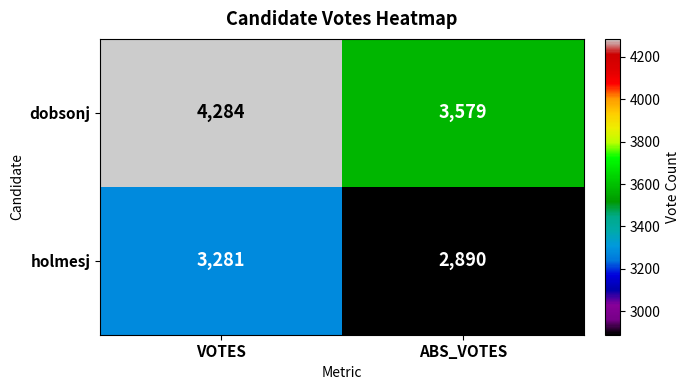

Which series changed the most between VOTES and ABS_VOTES?

dobsonj